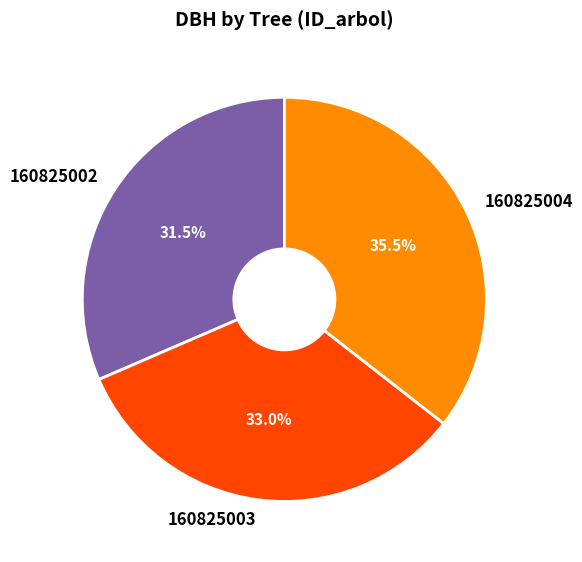

Do 160825004 and 160825003 together represent more than half of the pie?

Yes